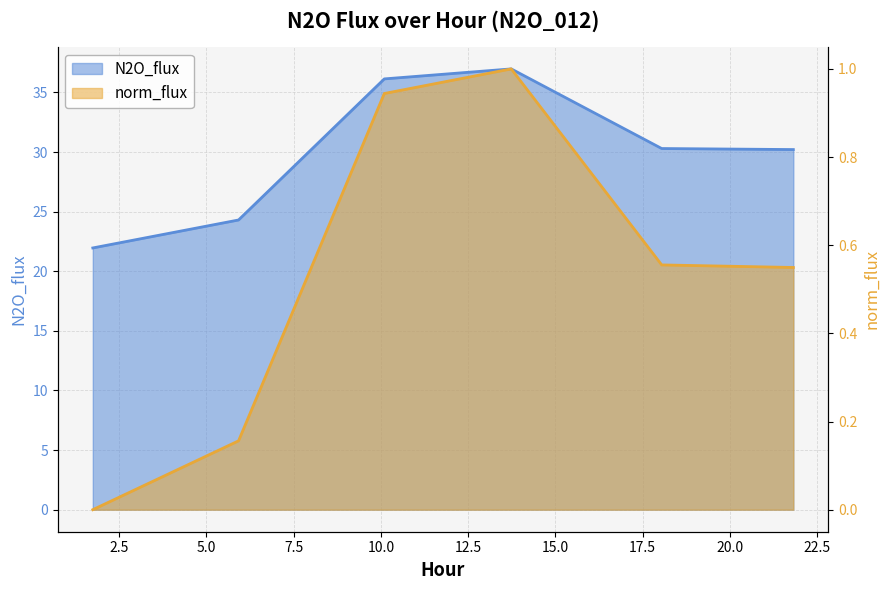

True or false: N2O_flux and norm_flux intersect in this chart.

False